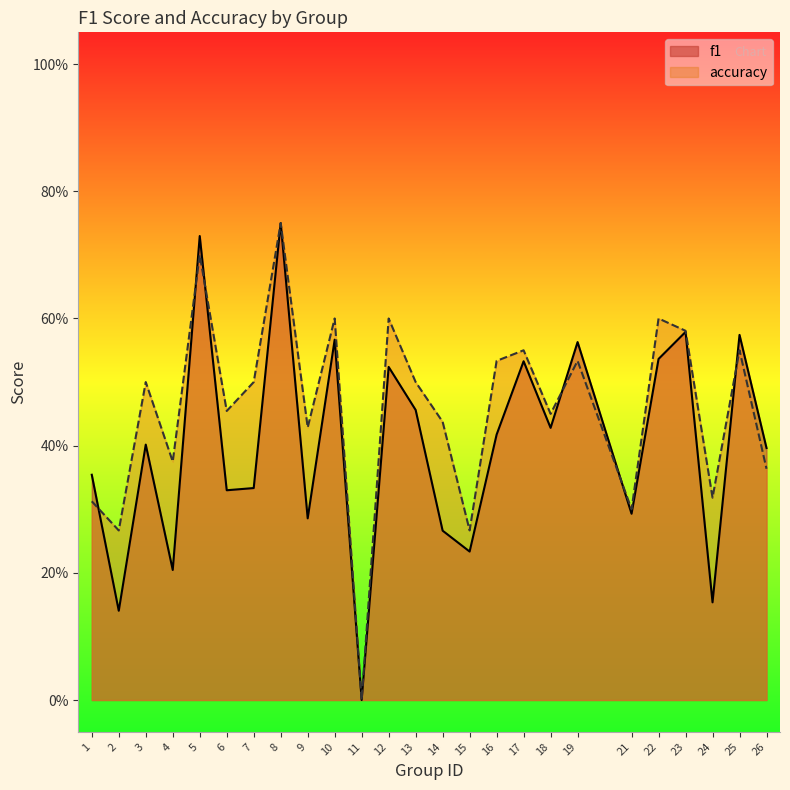

True or false: accuracy and f1 intersect in this chart.

True